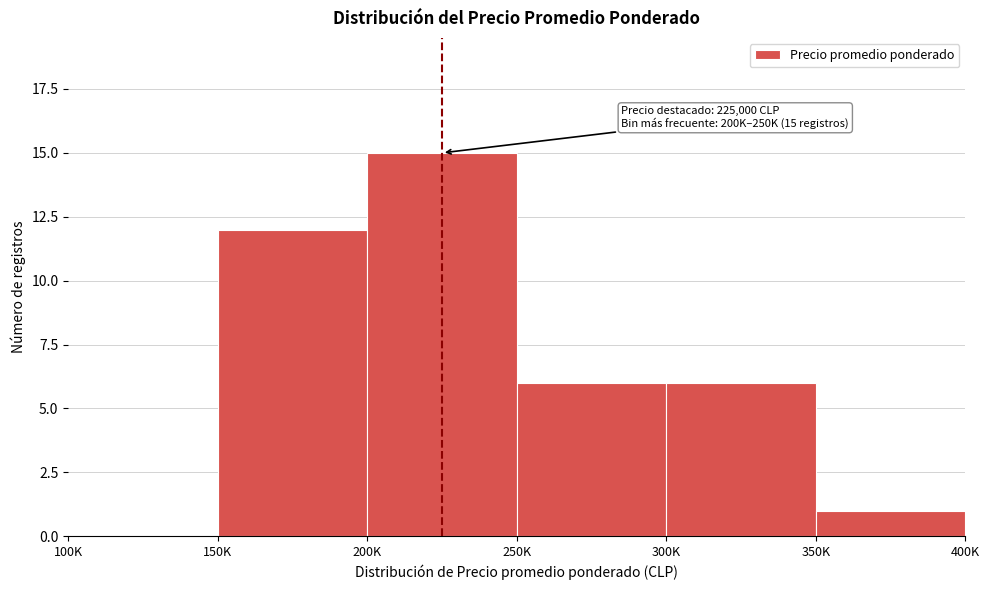

Reading left to right, extract all data points from this chart.

100K=0	150K=12	200K=15	250K=6	300K=6	350K=1